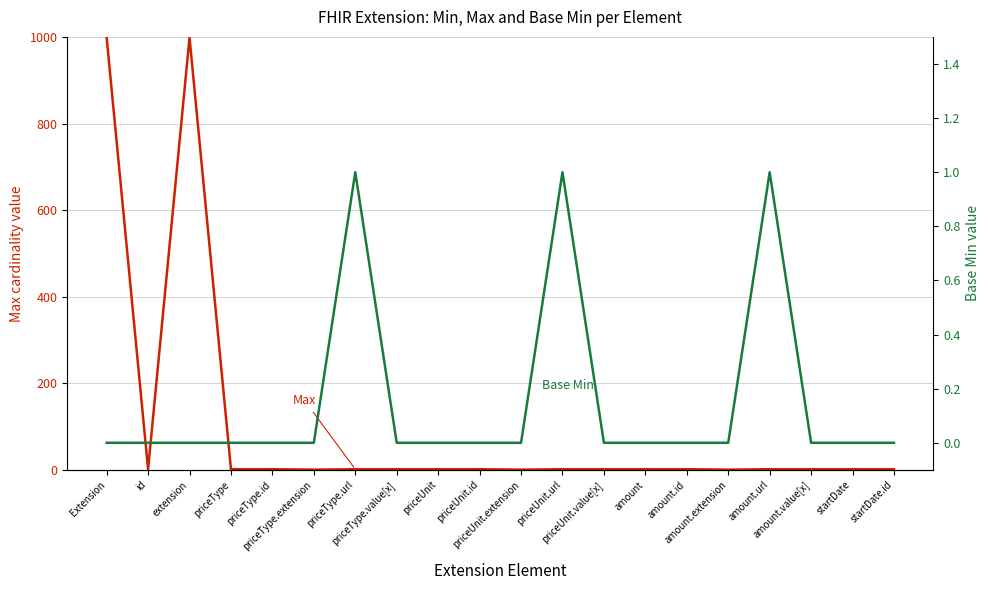

At which category does Max reach its first local valley?

id